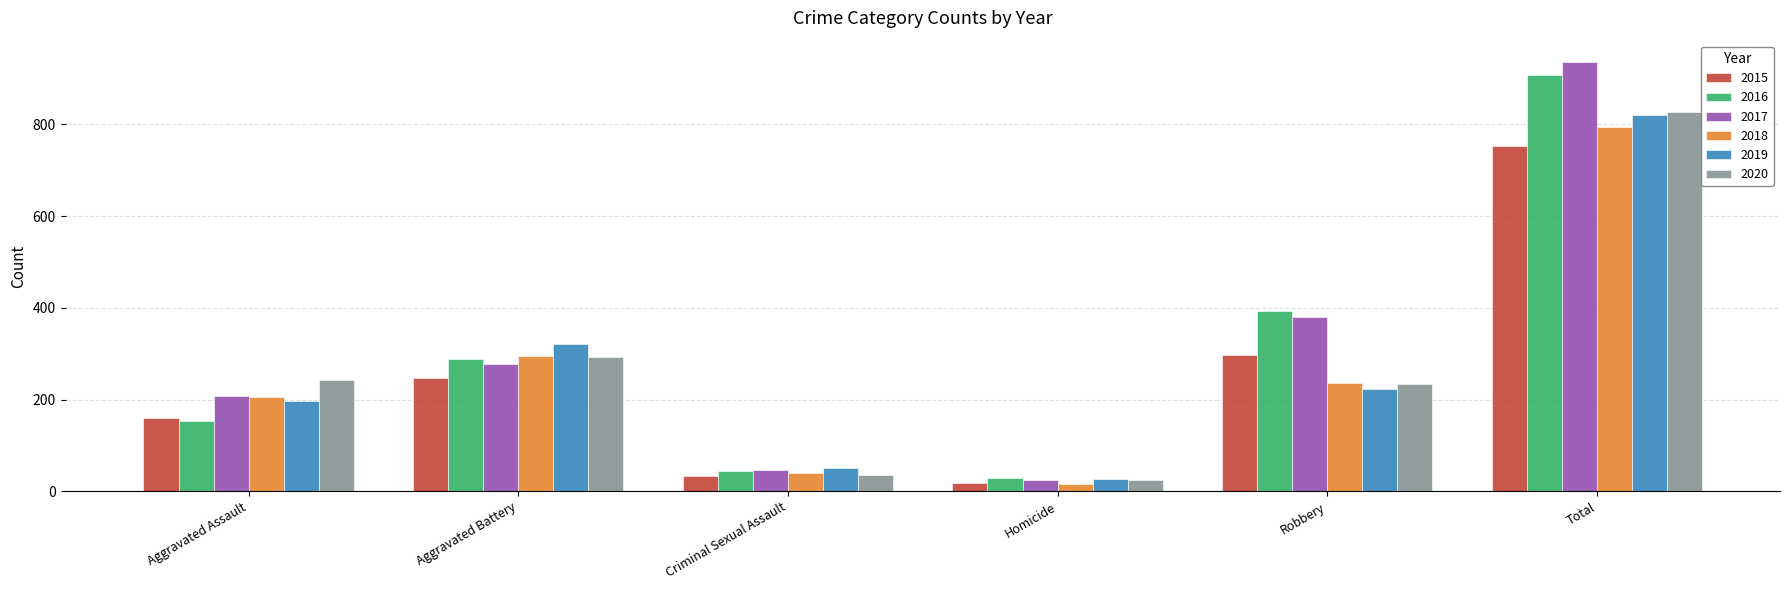

Which category has the lowest value across all series?

Homicide